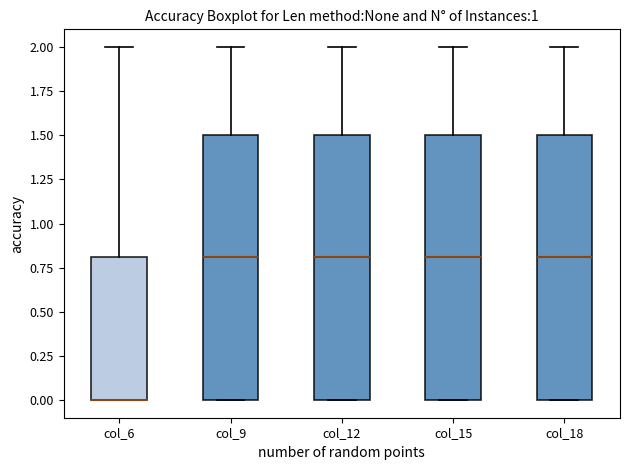

Where is the upper edge of the box for col_6 on the y-axis? The values are not printed on the chart, so give them approximately, as read against the axis.

0.8